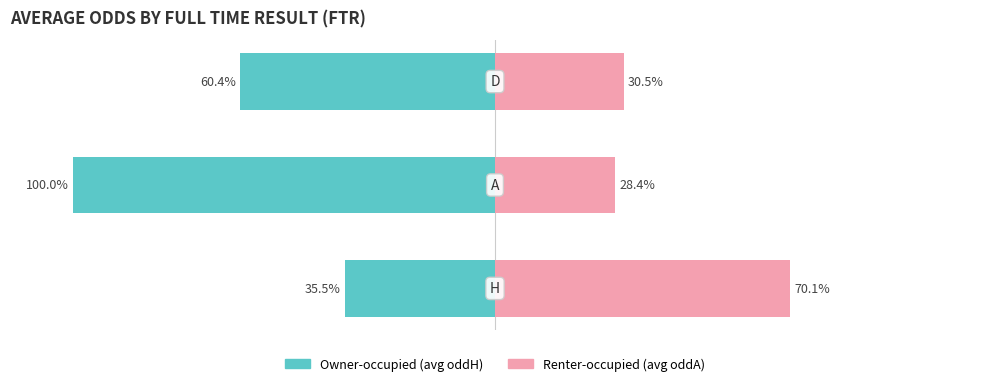

What are all the series names shown in the legend?

Owner-occupied (avg oddH), Renter-occupied (avg oddA)